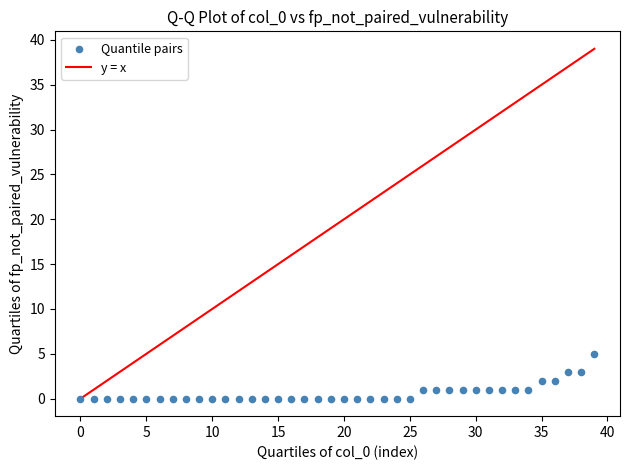

What is the range of Y values (max minus min)?

5.0